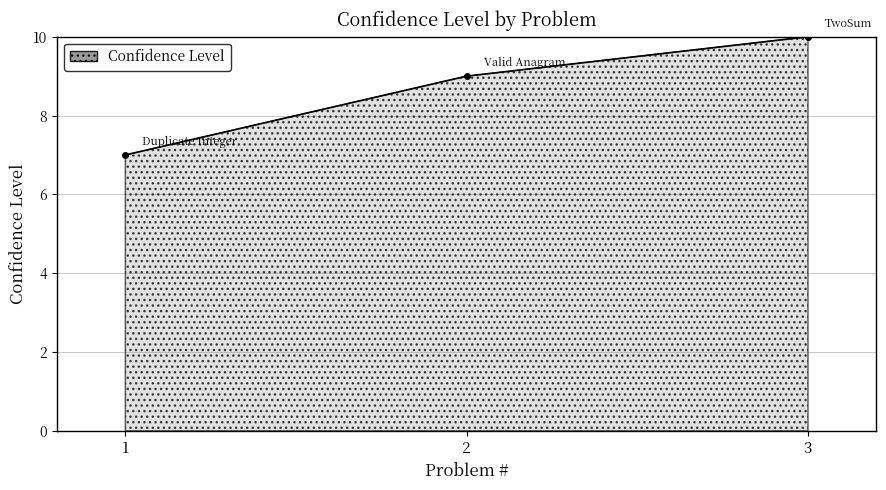

What is the maximum value shown in the chart?

10